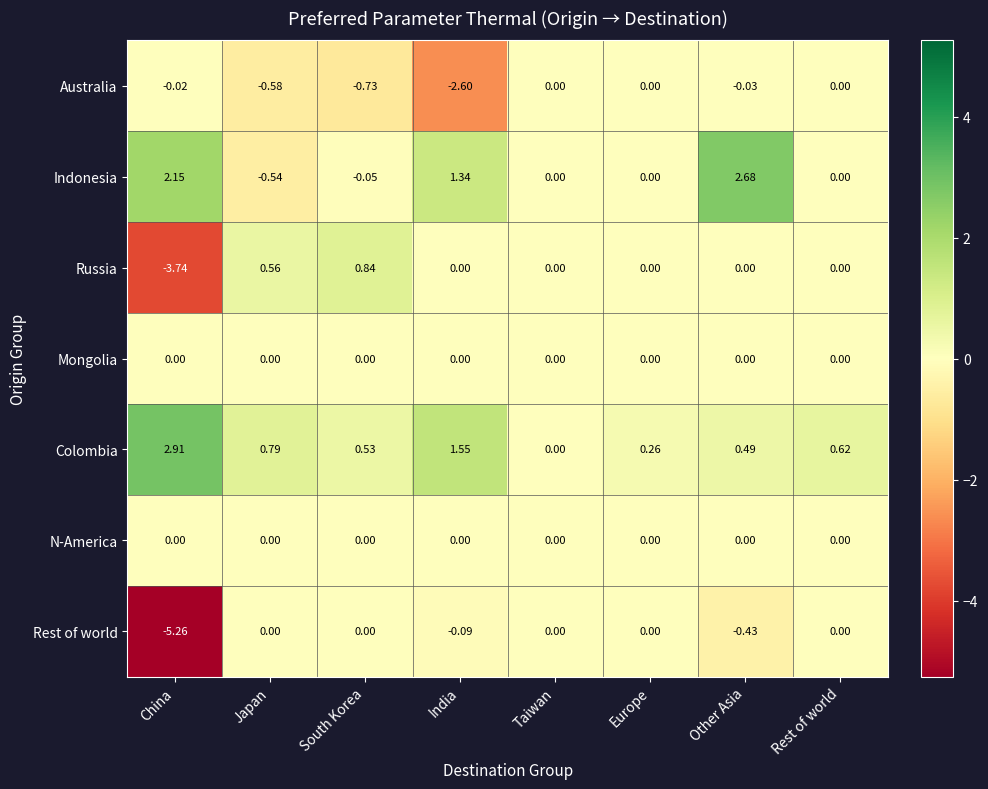

Where is Indonesia nearest to the value 1?

India